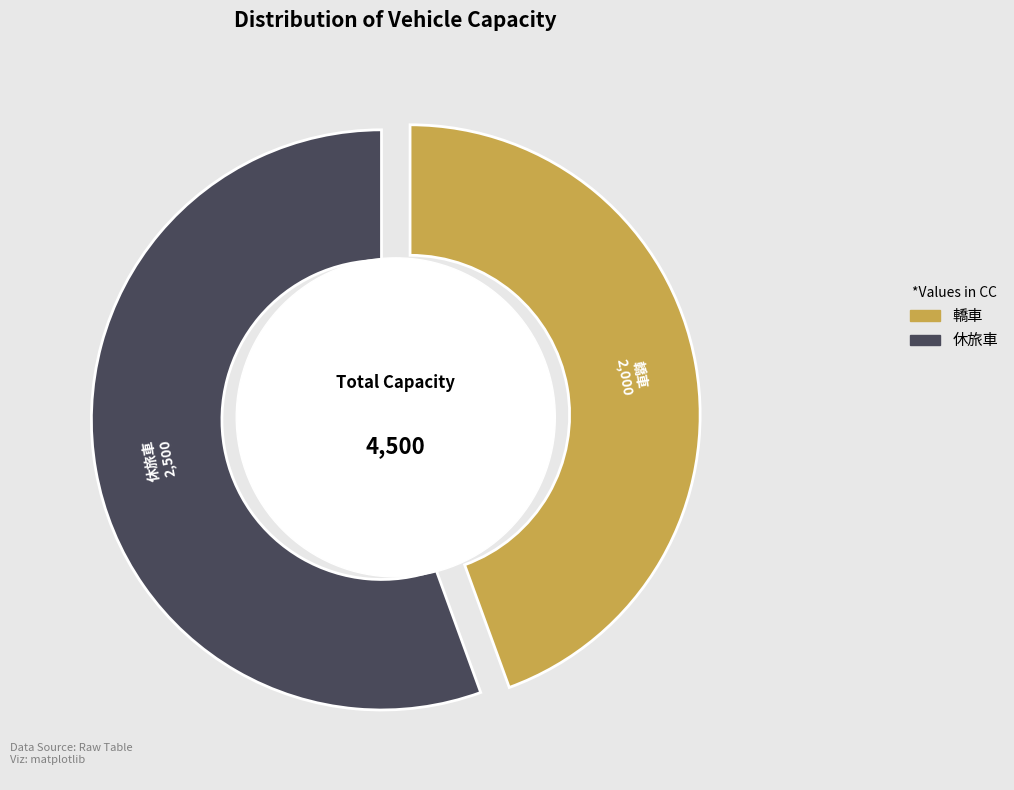

Approximately how many times larger is the value at 轎車 compared to 休旅車?

0.8